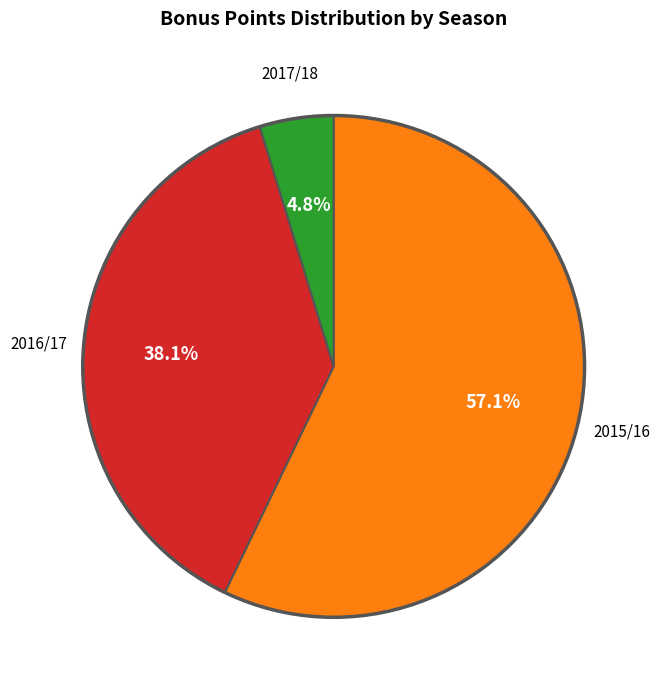

Does any single category account for the majority?

Yes